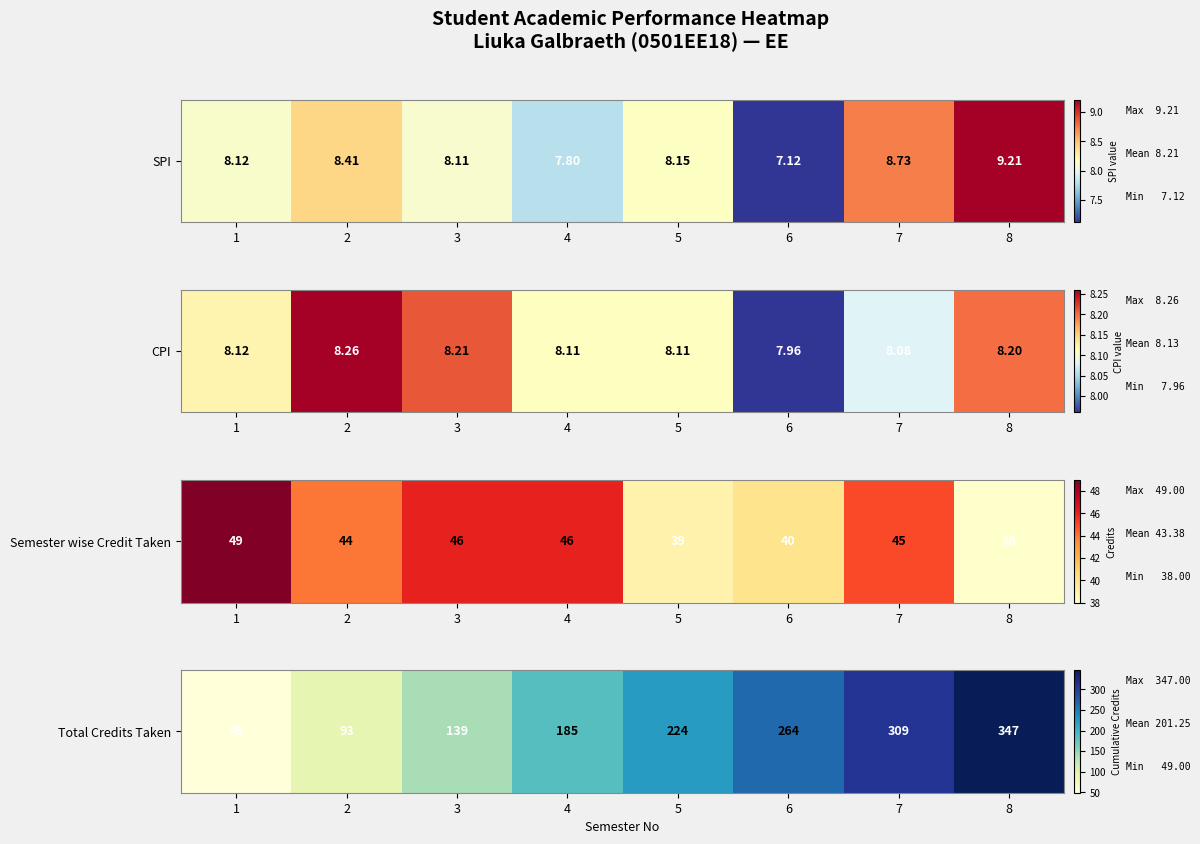

Is it true that the value at 3 is 189?

False